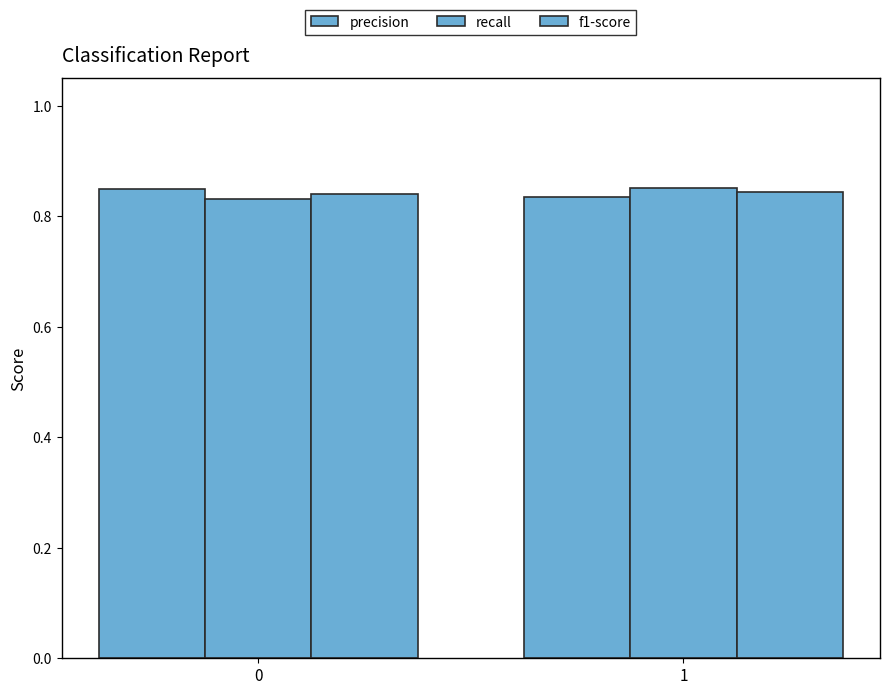

Is the value of recall at 1 greater than the value of f1-score at 1?

Yes